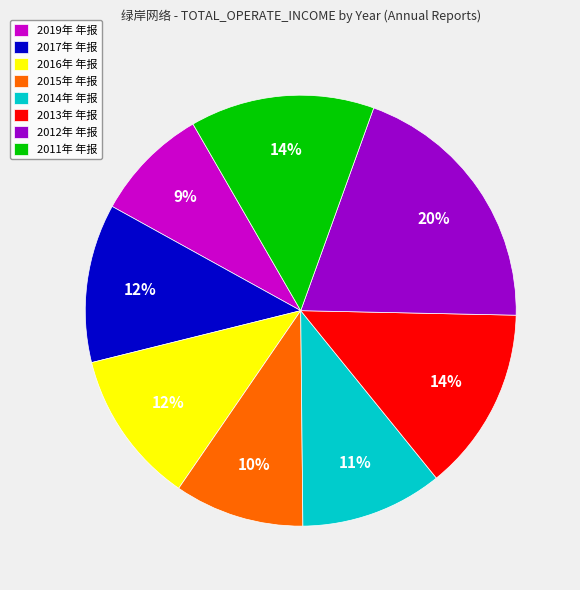

Count the number of slices in the pie.

8